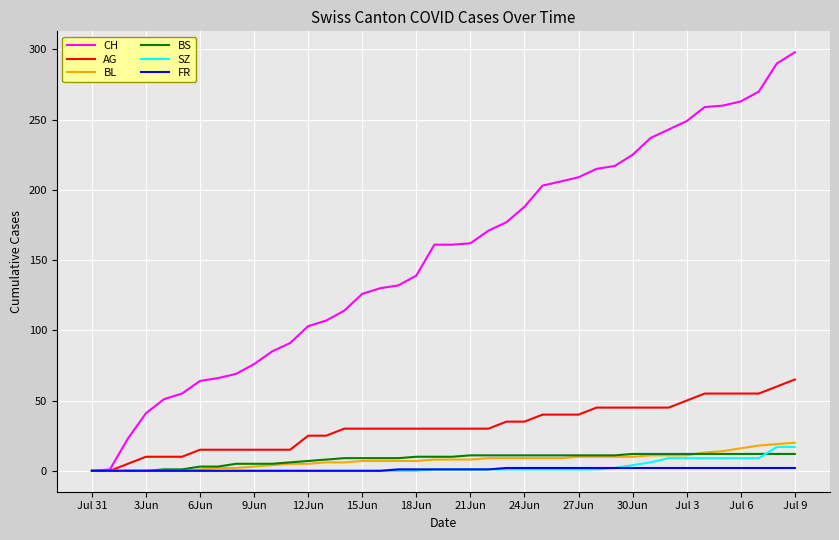

Is this an area chart (filled region under the line)?

No